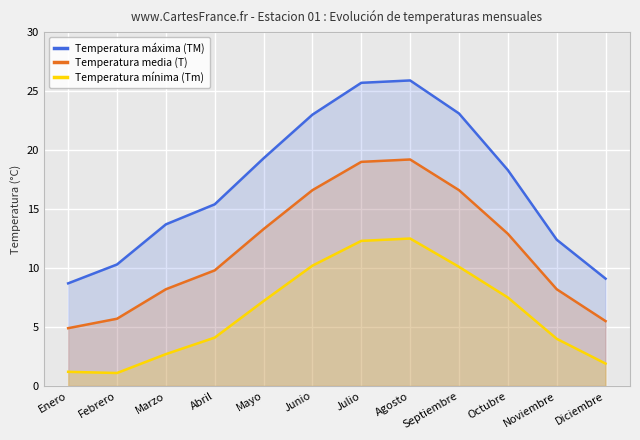

True or false: Temperatura máxima (TM) has more than 2 interior local peaks.

False